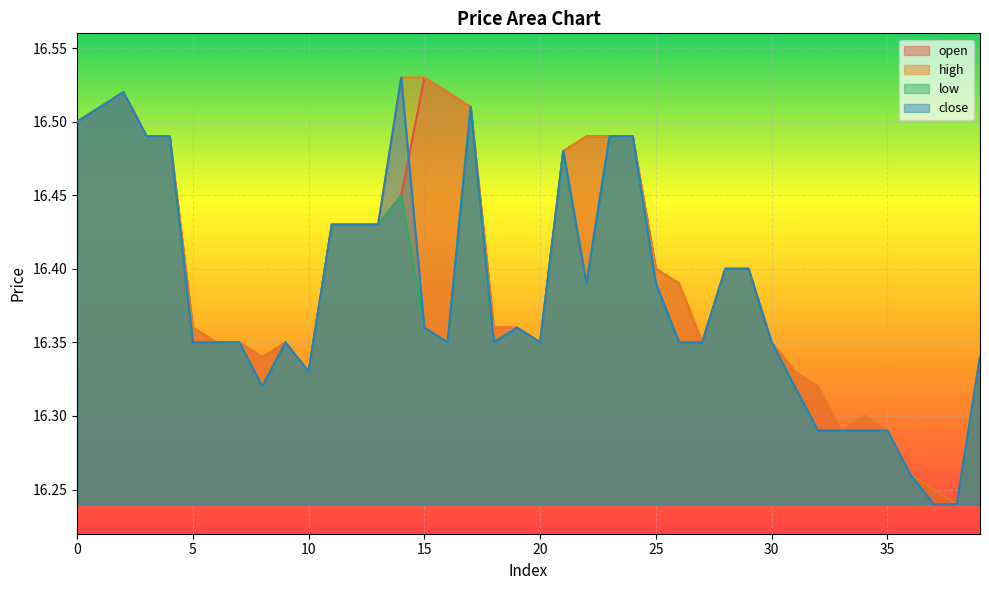

At which category does close reach its first local peak?

2